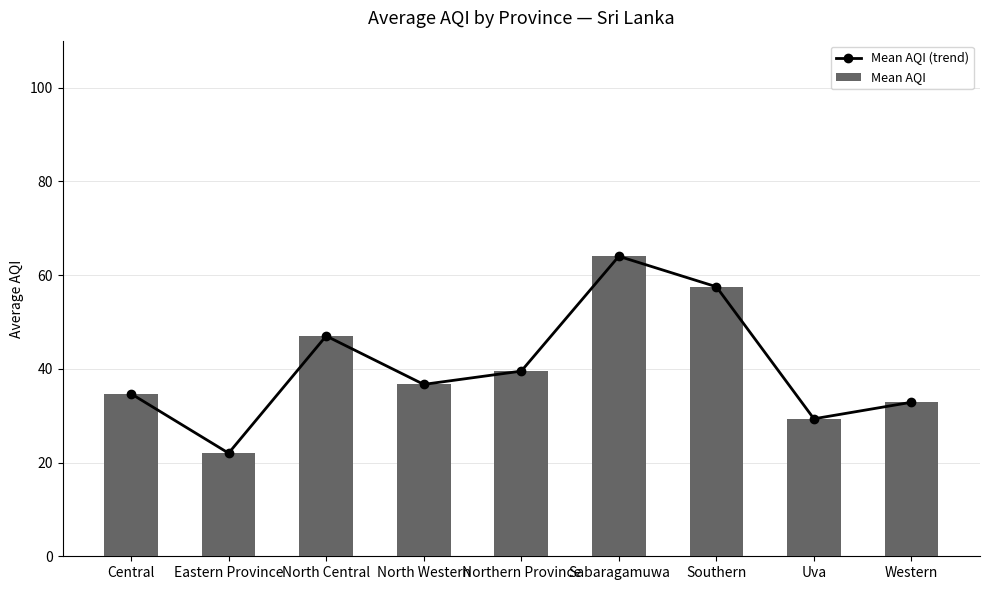

Reading left to right, extract all data points from this chart.

Mean AQI (trend): 34.7	22.0	47.0	36.7	39.5	64.0	57.5	29.3	32.9
Mean AQI: 34.7	22.0	47.0	36.7	39.5	64.0	57.5	29.3	32.9